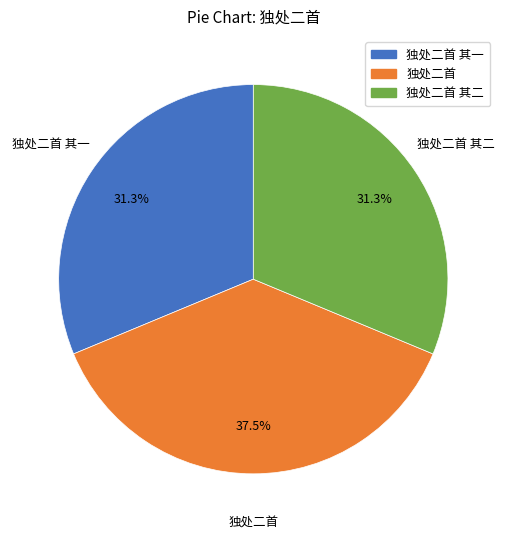

Is there a majority slice in this chart?

No